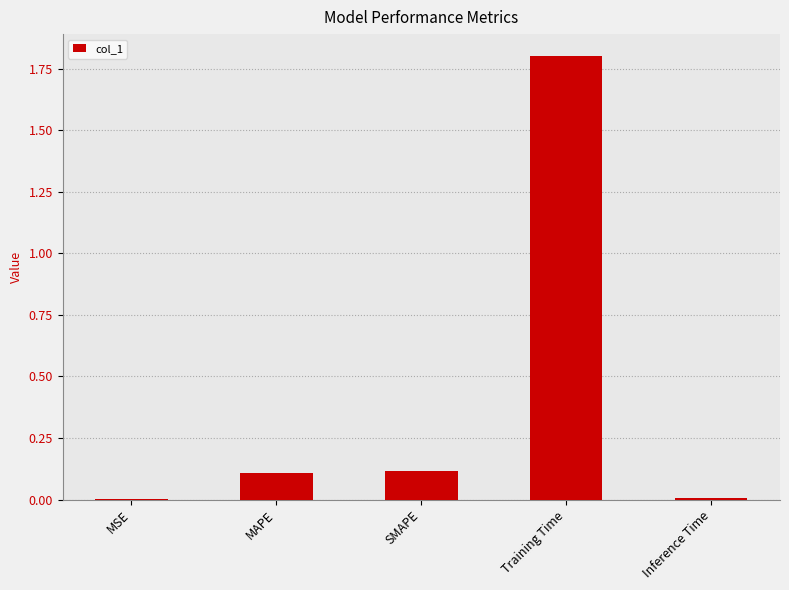

What is the sum of all values?

2.0